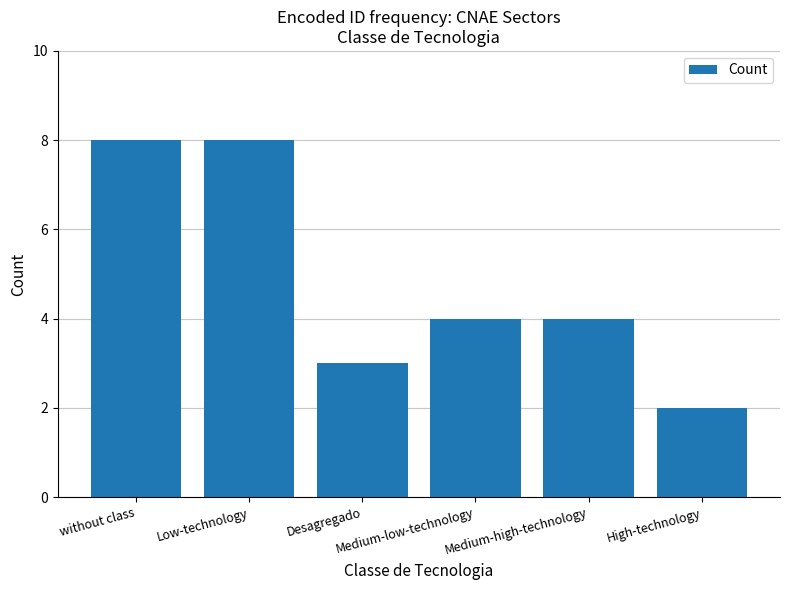

Count the number of data series in this chart.

1